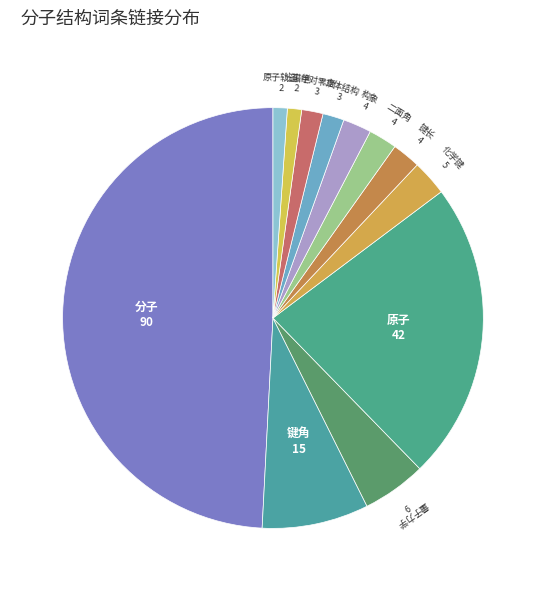

Which category has the biggest portion of the pie?

分子